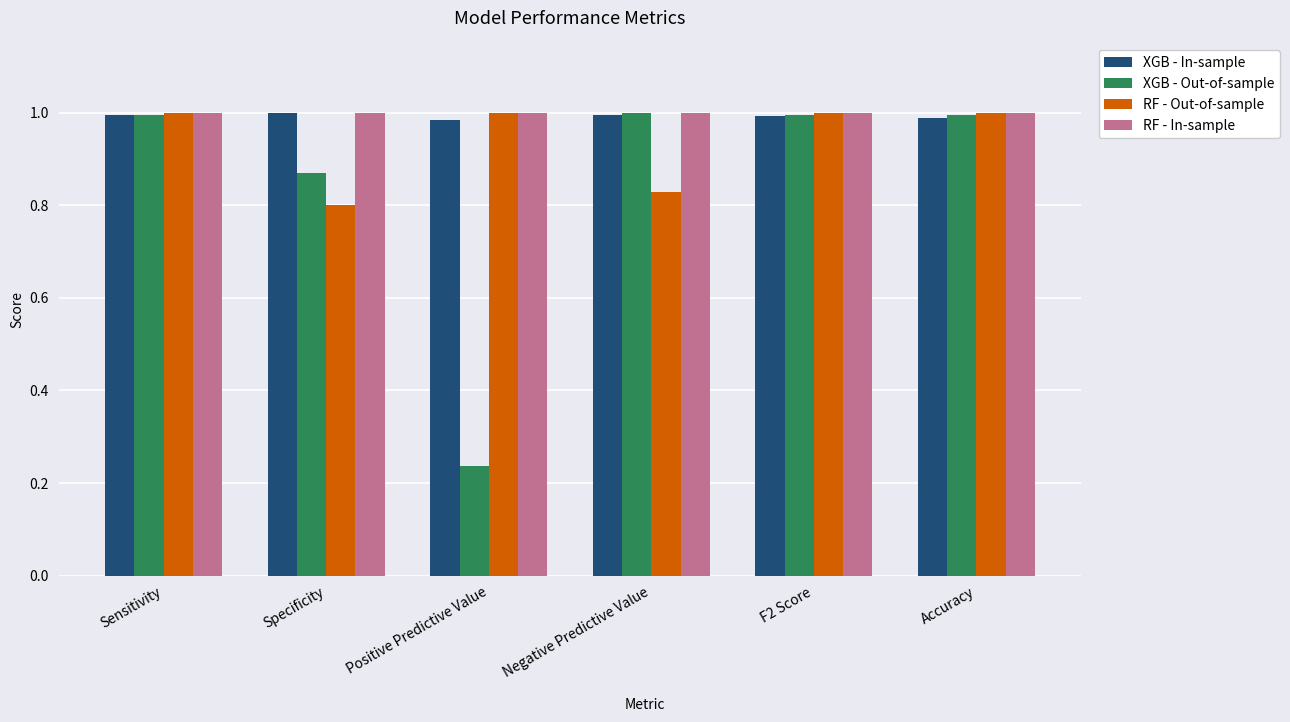

Where is XGB - Out-of-sample nearest to the value 0?

Positive Predictive Value